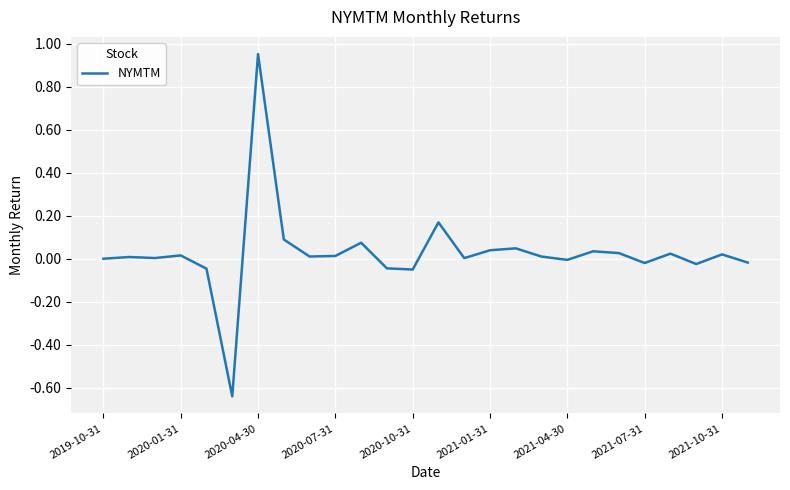

What is the difference between the maximum and minimum values?

1.6